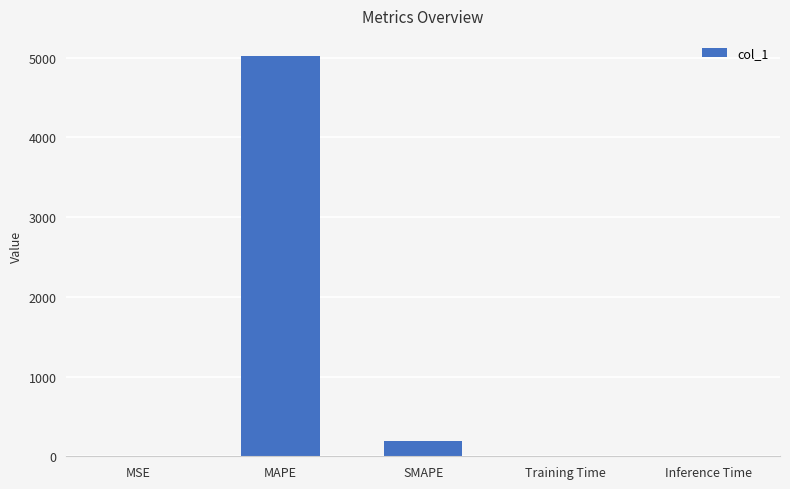

What is the maximum value shown in the chart?

5023.6